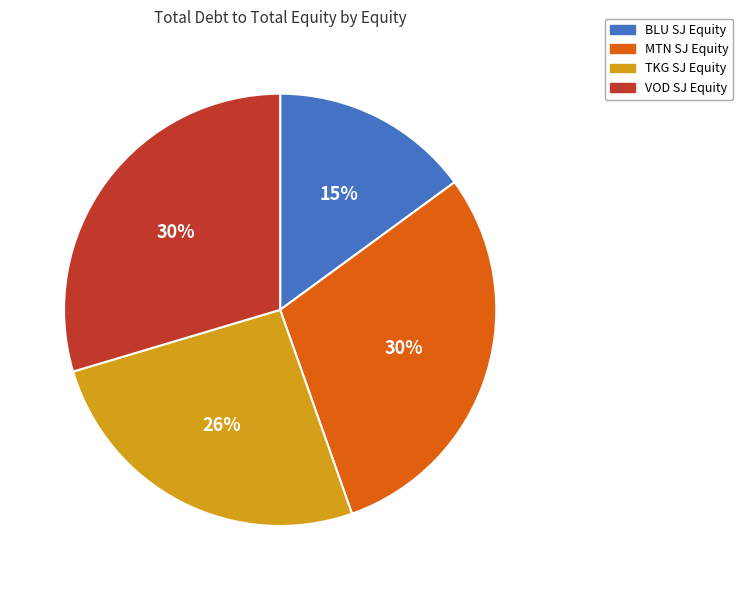

How many slices are in this pie chart?

4